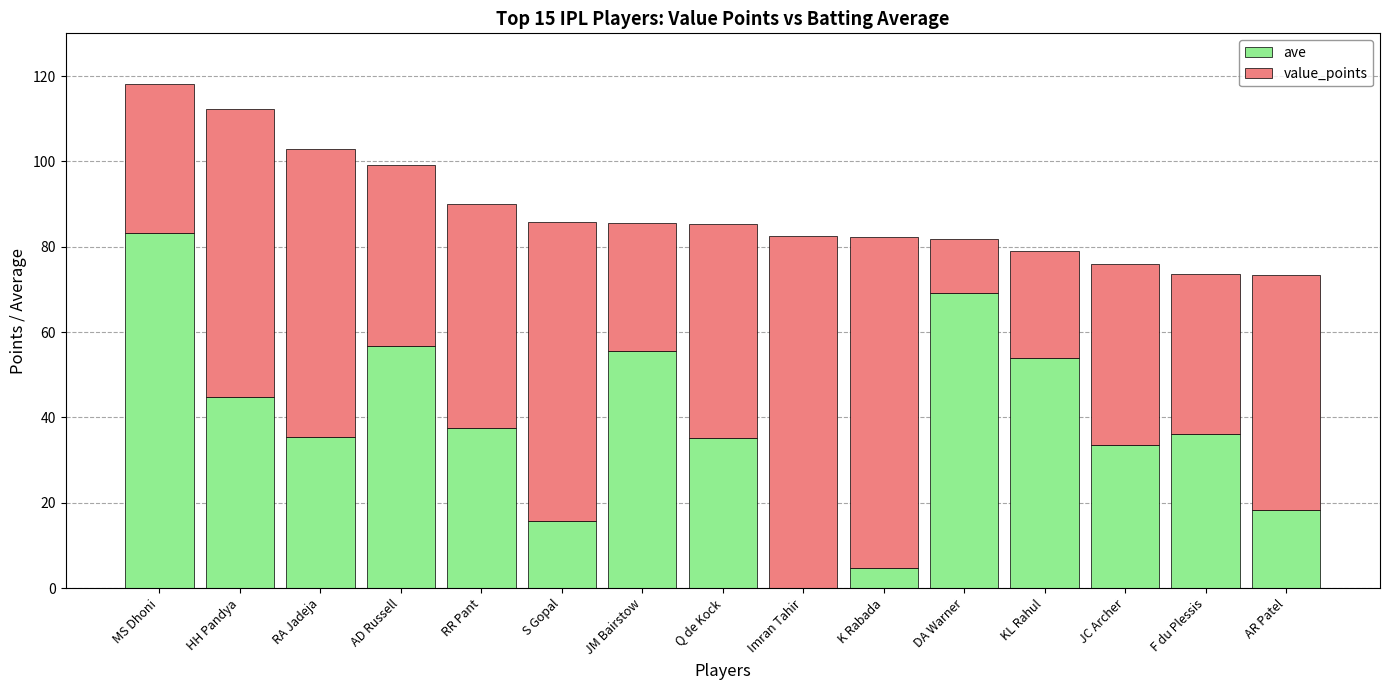

The ave series shows 36.0 at F du Plessis. True or false?

True